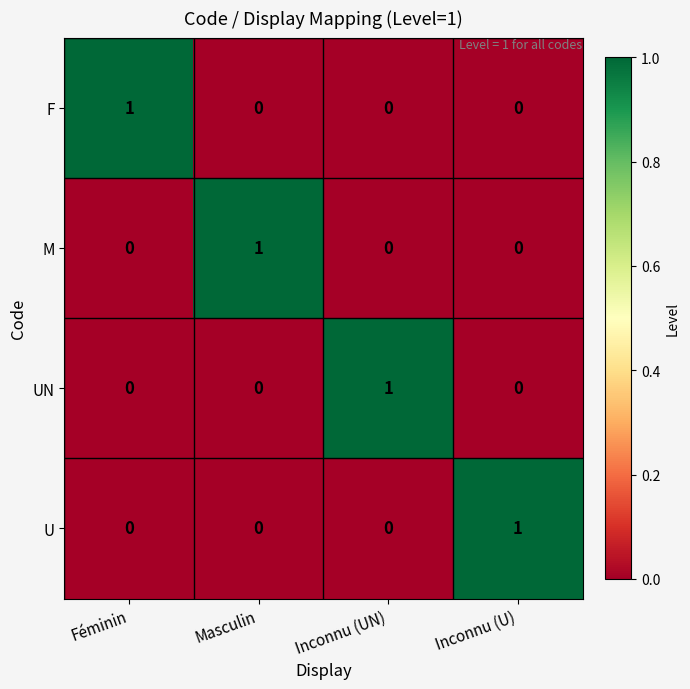

True or false: M has a value of 1 at Masculin.

True